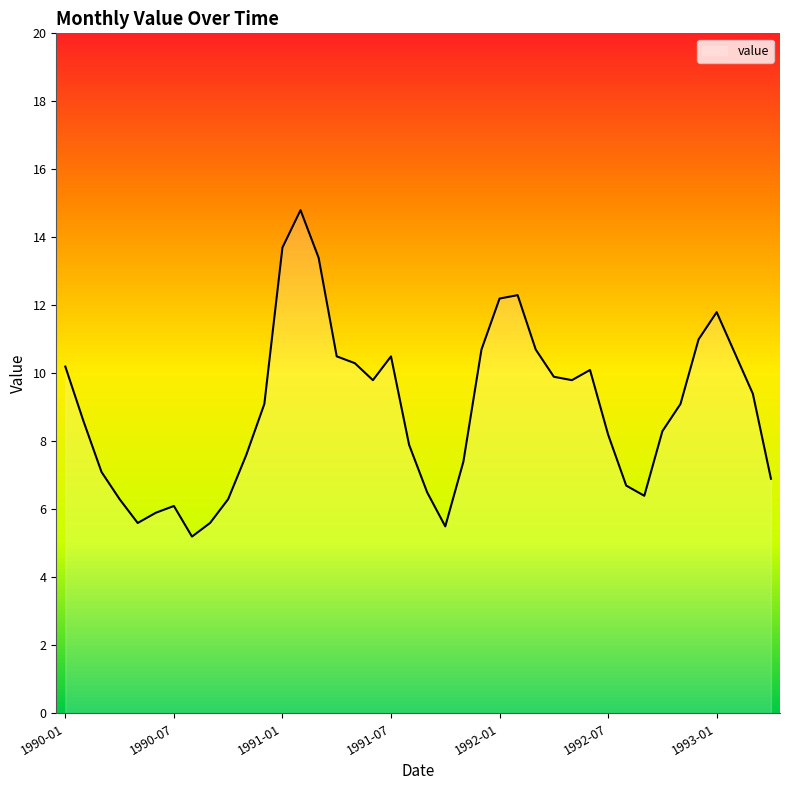

How many lines are shown in the chart?

1